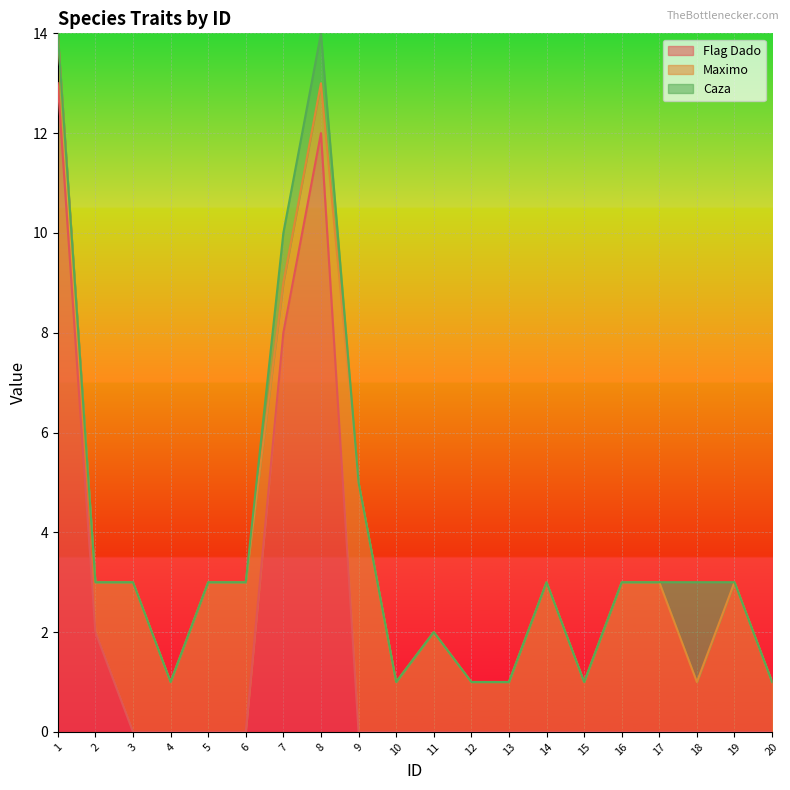

Reading right to left, transcribe all the data shown in this chart.

Flag Dado: 20=0	19=0	18=0	17=0	16=0	15=0	14=0	13=0	12=0	11=0	10=0	9=0	8=12	7=8	6=0	5=0	4=0	3=0	2=2	1=13
Maximo: 20=1	19=3	18=1	17=3	16=3	15=1	14=3	13=1	12=1	11=2	10=1	9=5	8=1	7=1	6=3	5=3	4=1	3=3	2=1	1=1
Caza: 20=0	19=0	18=2	17=0	16=0	15=0	14=0	13=0	12=0	11=0	10=0	9=0	8=1	7=1	6=0	5=0	4=0	3=0	2=0	1=0